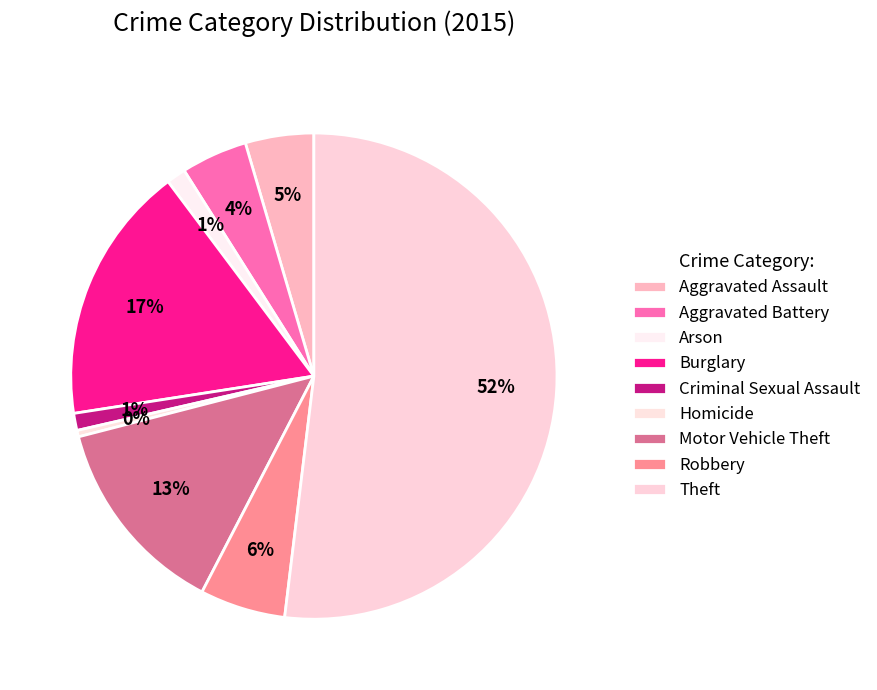

What is the change in value from Aggravated Assault to Aggravated Battery?

-1